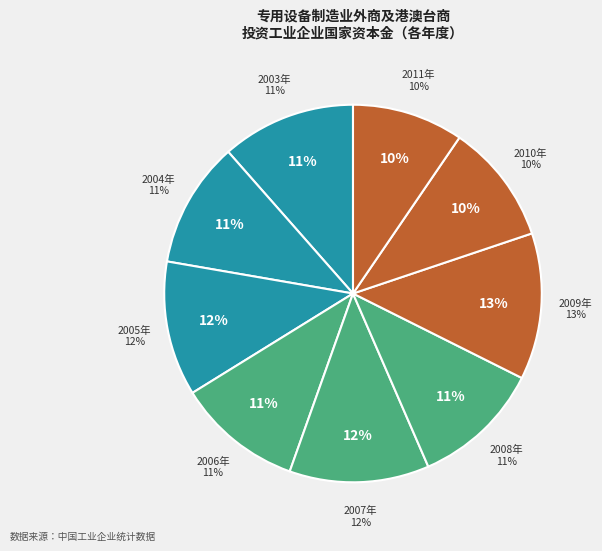

How many slices are in this pie chart?

9